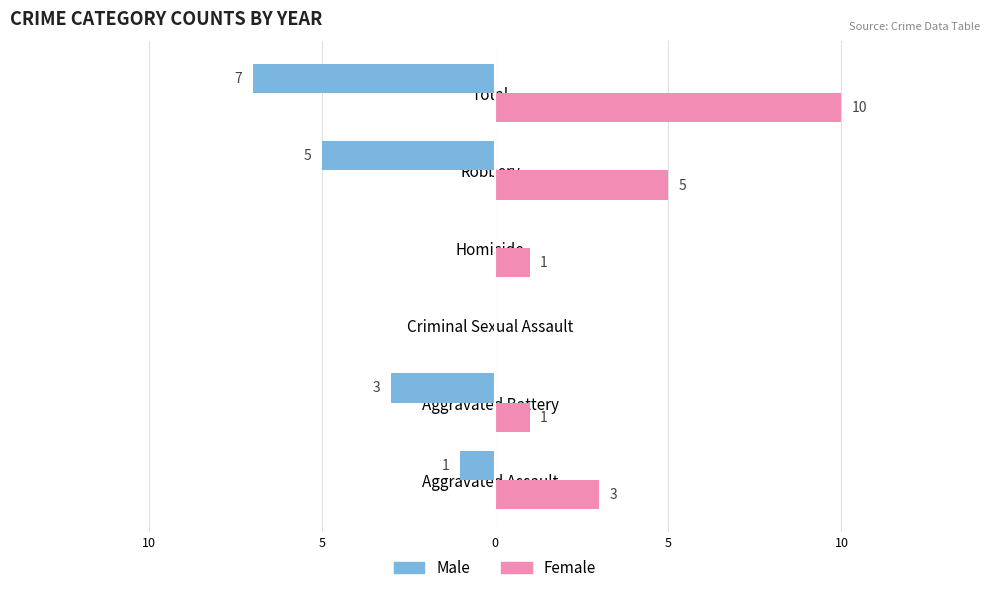

What are all the series names shown in the legend?

Male, Female